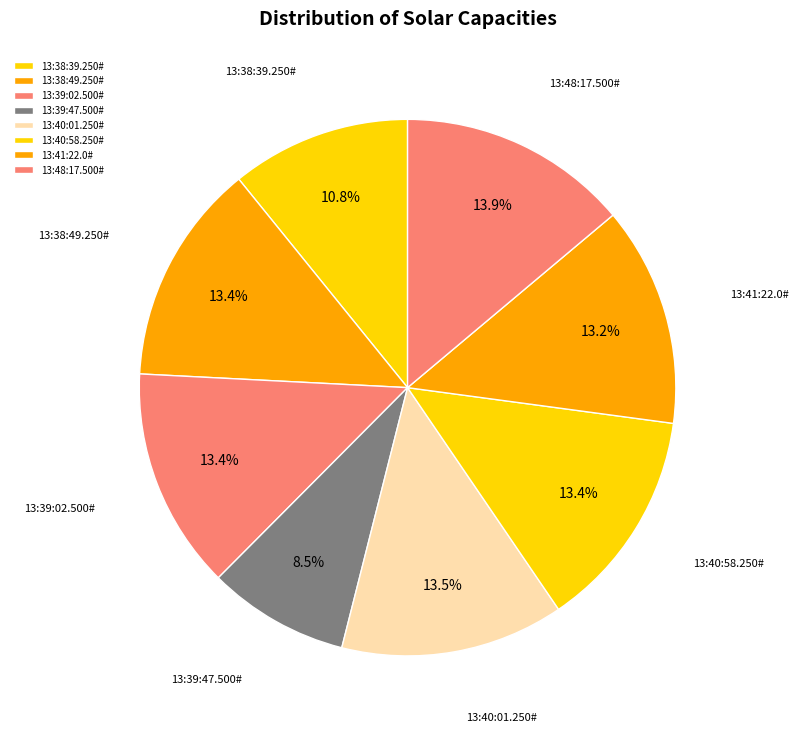

Which slice is the smallest?

13:39:47.500#